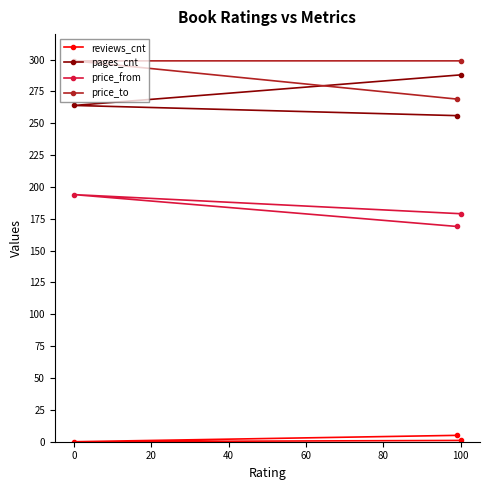

What is the value of the pages_cnt point at the 2nd from the left?

264